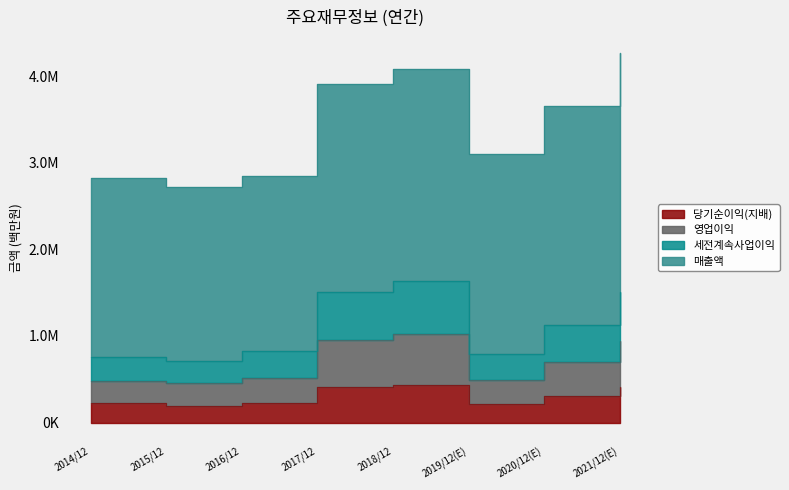

Where is the first local maximum for 당기순이익(지배)?

2018/12